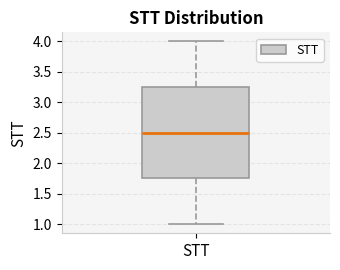

Where is the lower edge of the box for STT on the y-axis? The values are not printed on the chart, so give them approximately, as read against the axis.

1.75